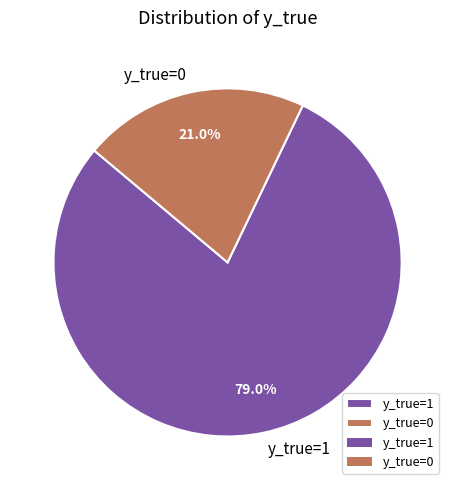

The y_true=1 slice represents 74% of the pie. True or false?

False